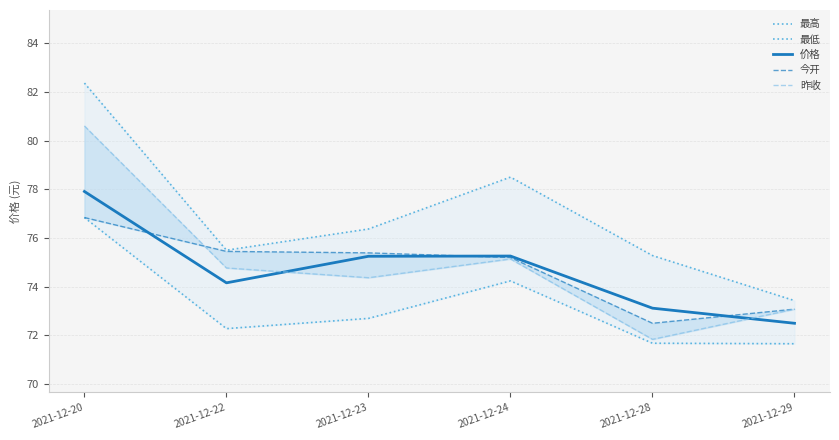

True or false: 昨收 and 最高 intersect in this chart.

False